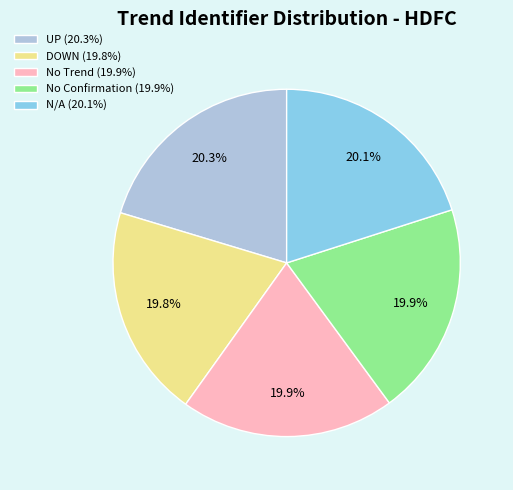

Is there a majority slice in this chart?

No